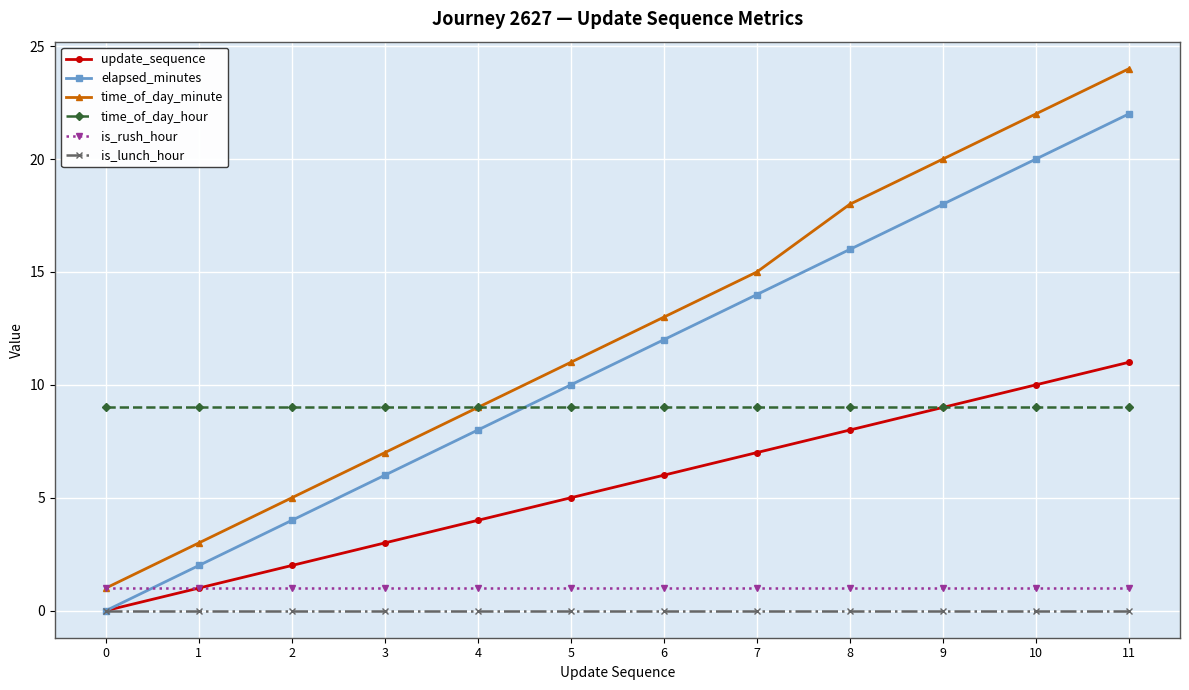

Does the chart have visible grid lines?

Yes